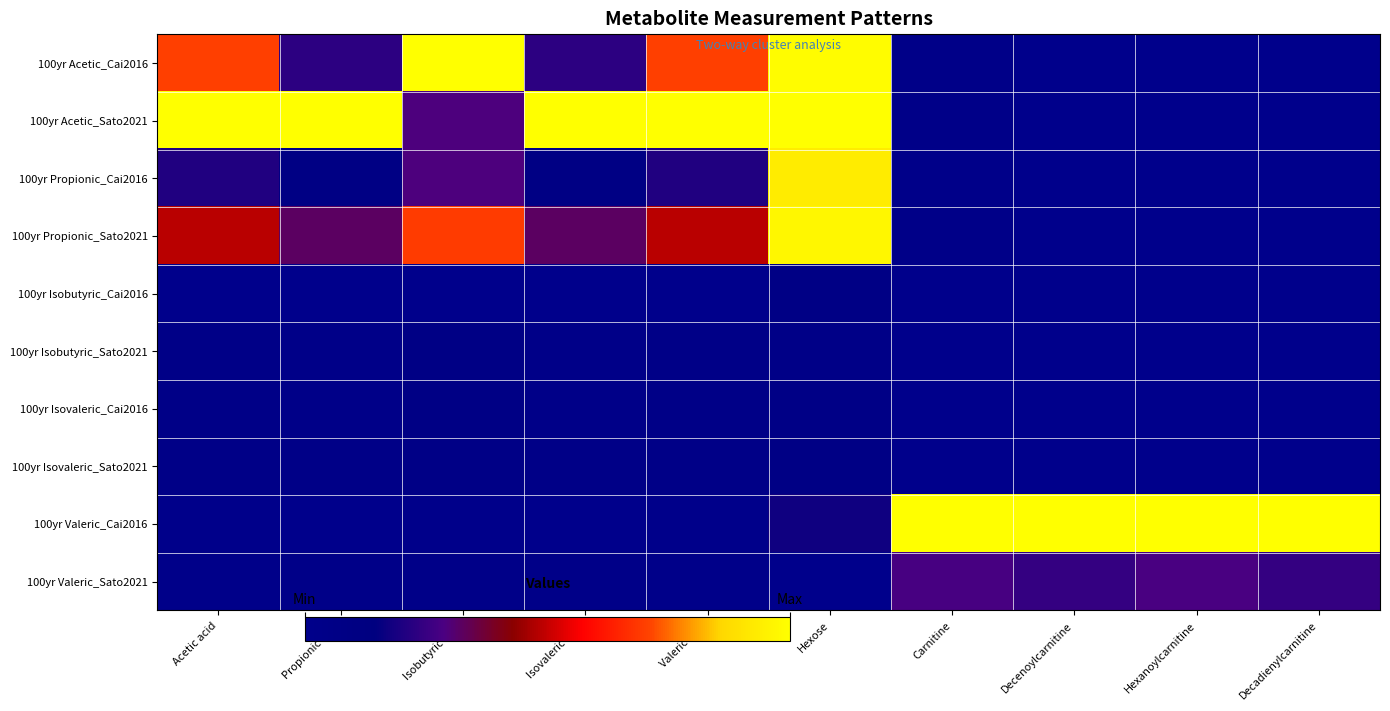

Which category has the highest value across all series?

Isobutyric acid